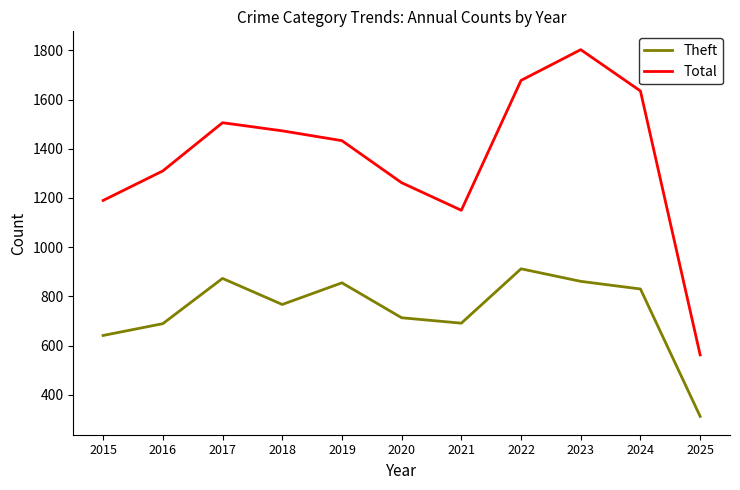

Which series has the largest total across all categories?

Total